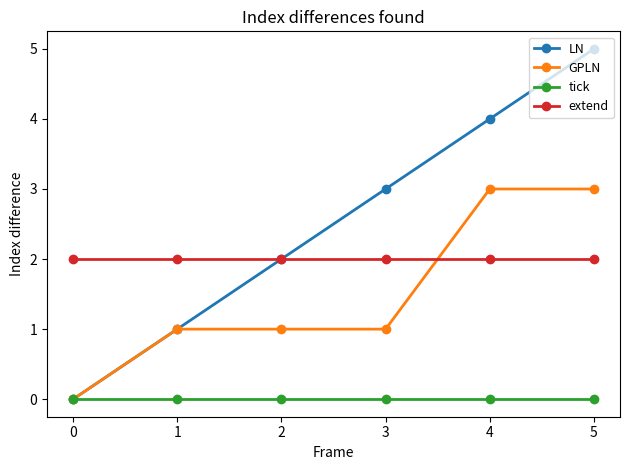

Is it true that tick equals 0 at 5?

True